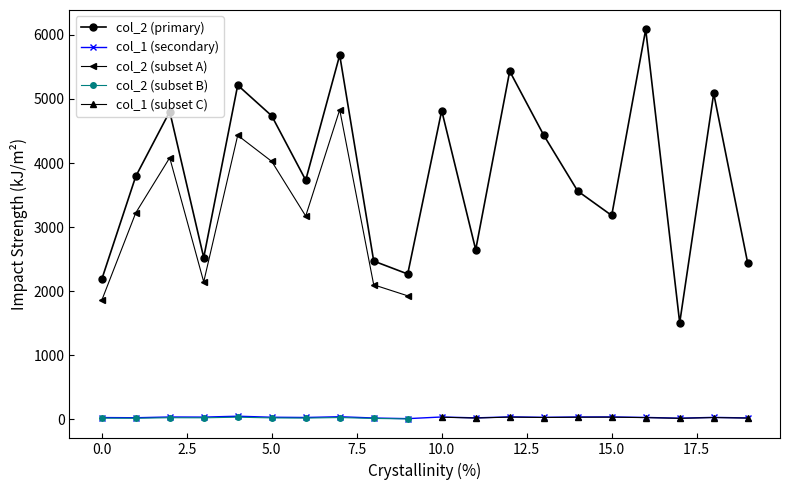

Between 9 and 13, which is larger?

13